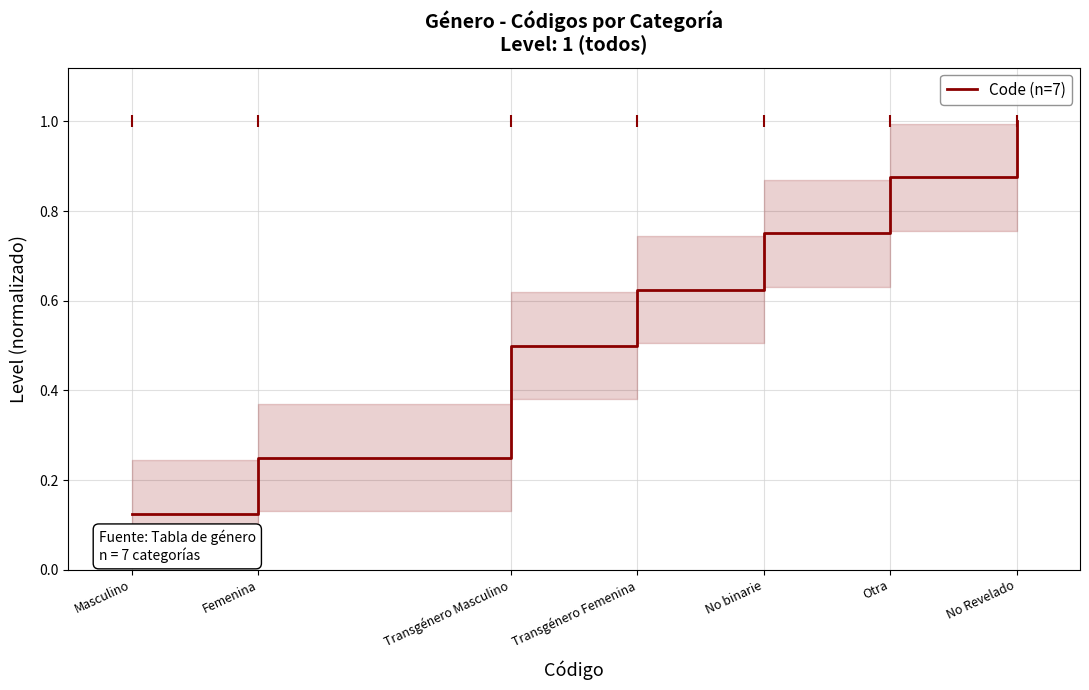

Rank the categories by value from highest to lowest.

No Revelado, Otra, No binarie, Transgénero Femenina, Transgénero Masculino, Femenina, Masculino